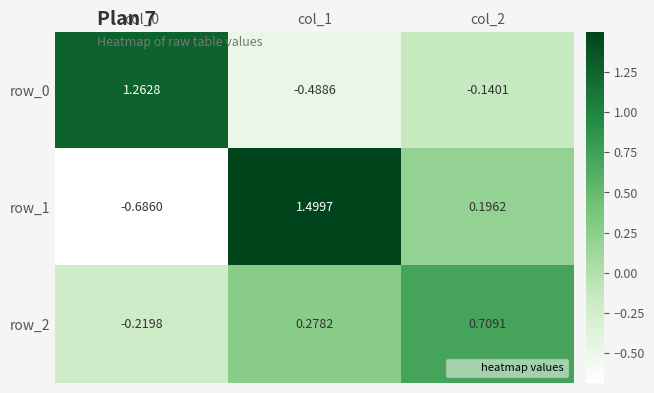

Is the value of row_2 at col_0 greater than the value of row_1 at col_2?

No